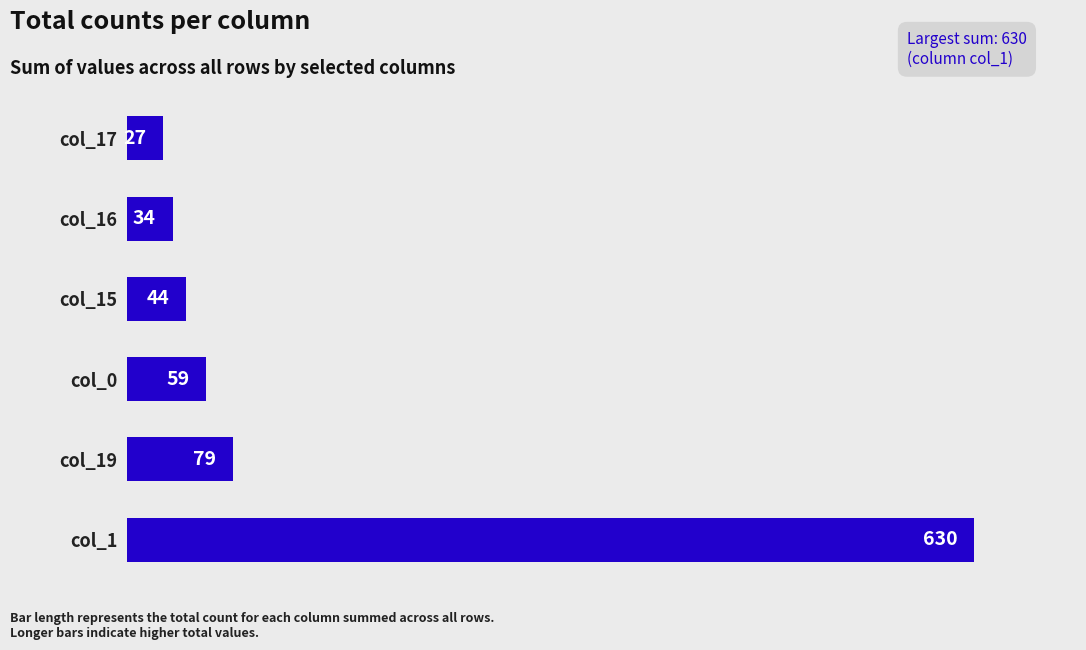

Which has a higher value, col_17 or col_15?

col_15